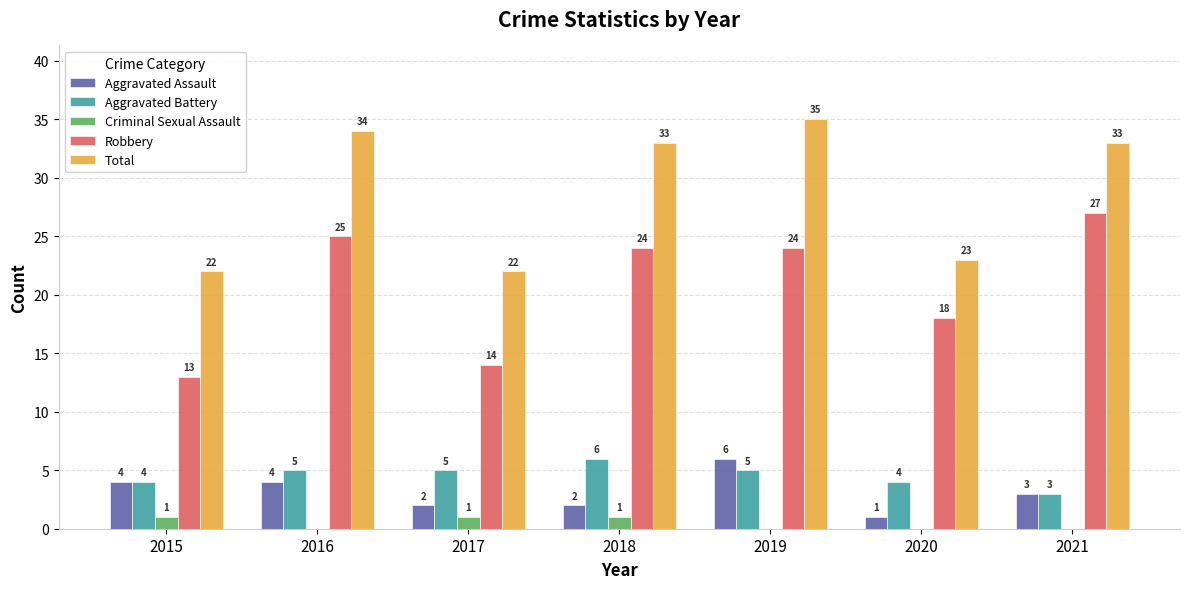

Between 2017 and 2019, which series saw the biggest shift?

Total